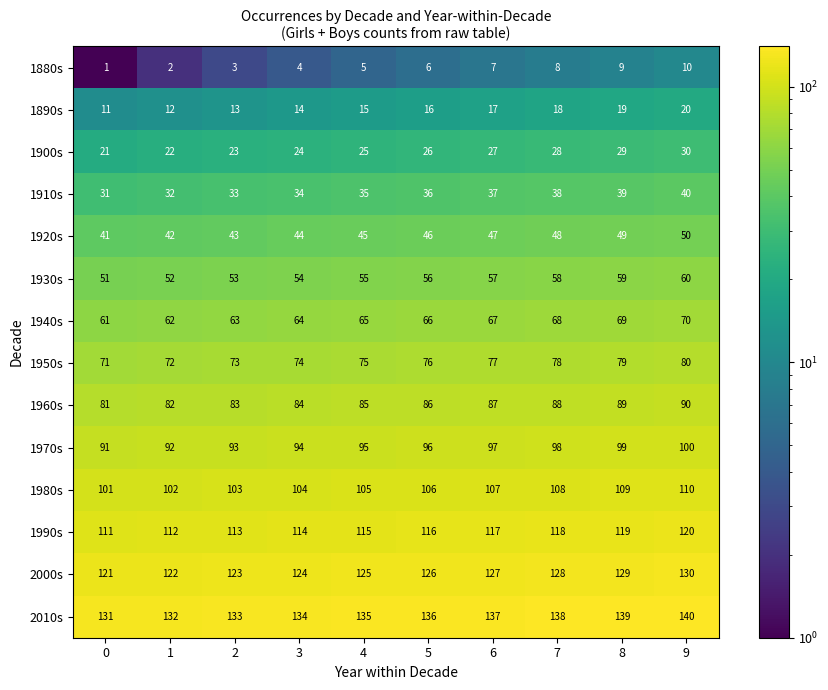

The 1910s series shows 60 at 7. True or false?

False